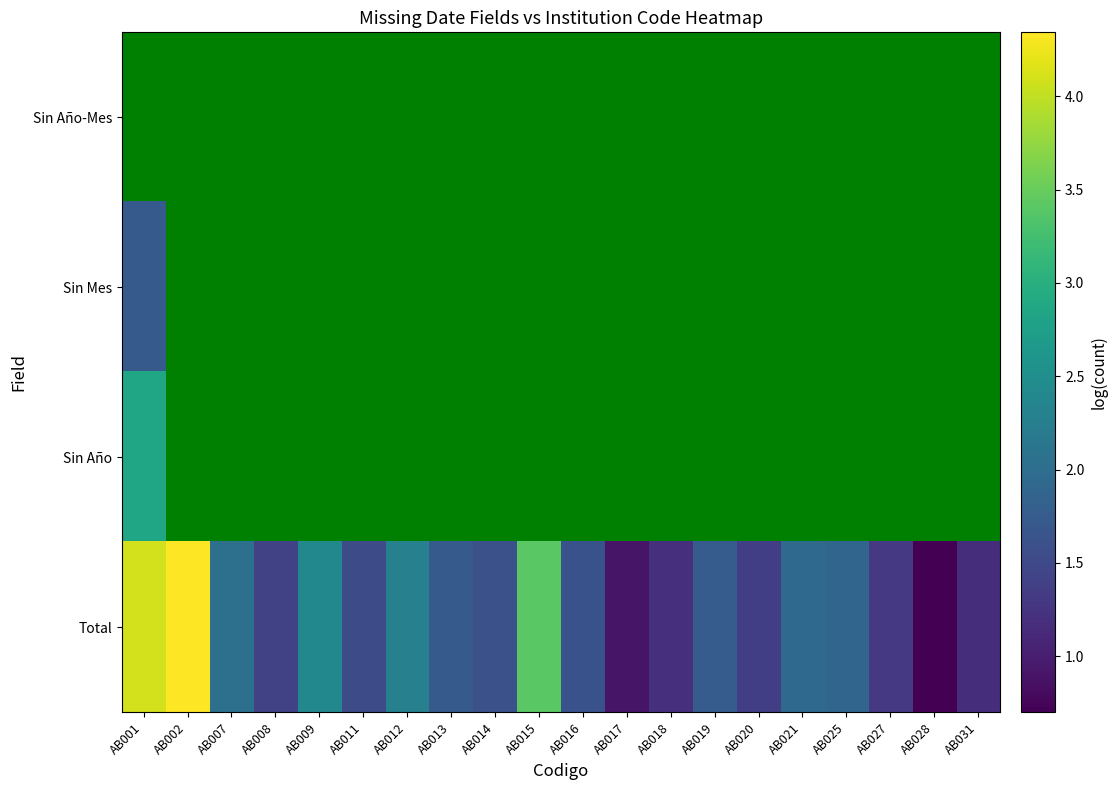

Which series changed the most between AB015 and AB031?

Total